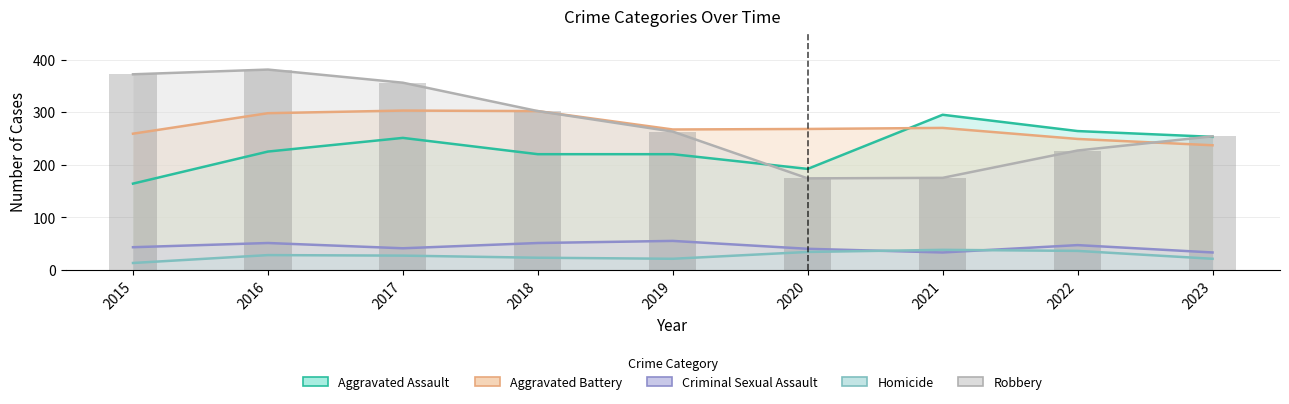

Which label corresponds to the largest value in the chart?

2016